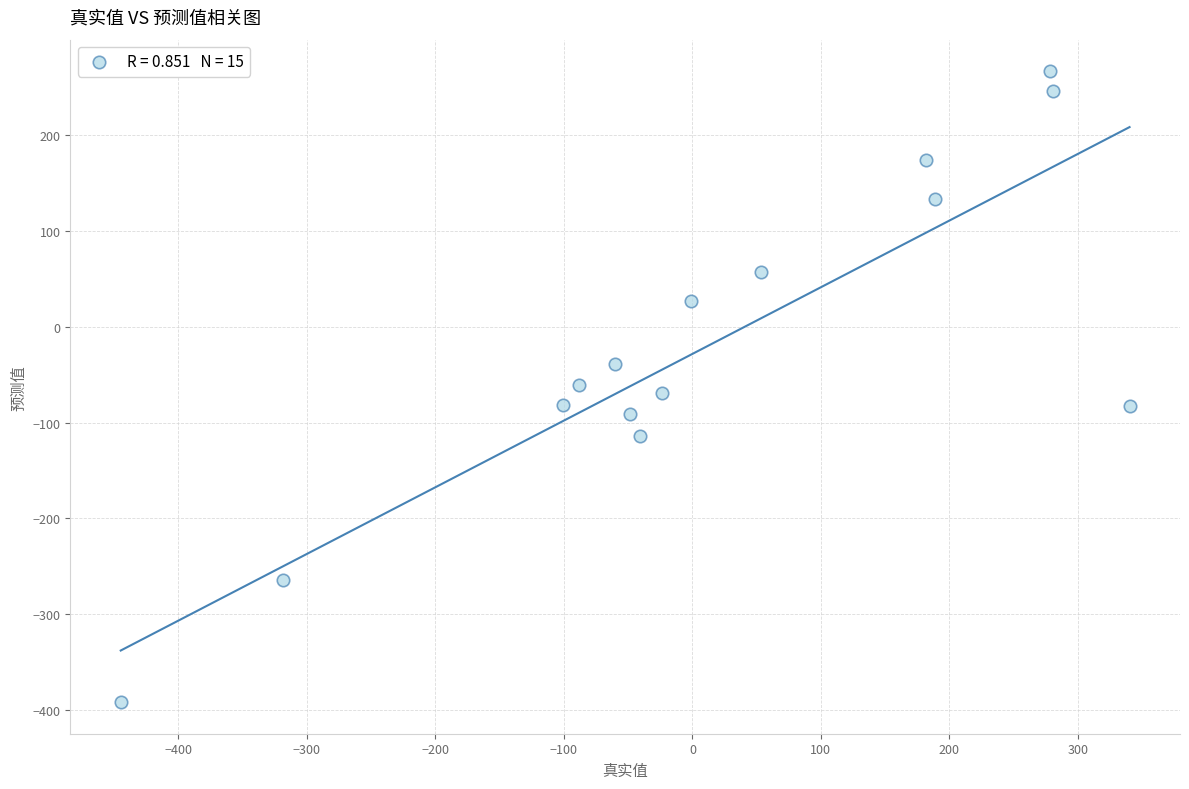

What is the range of Y values (max minus min)?

658.5